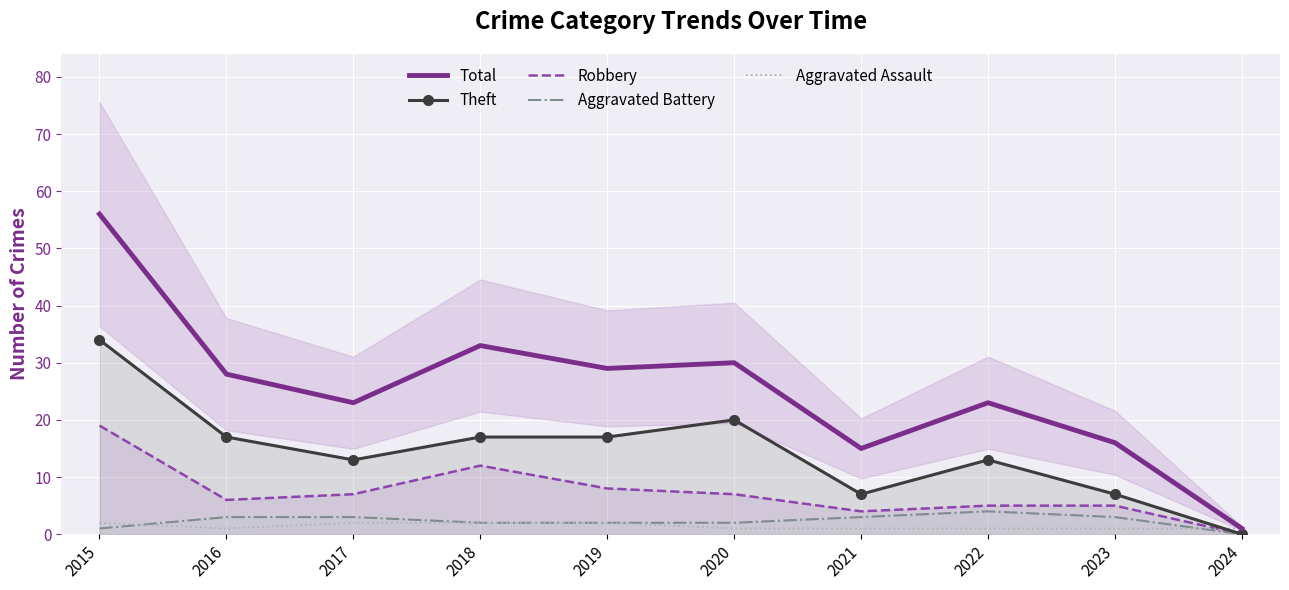

True or false: Aggravated Battery has a value of 3 at 2021.

True